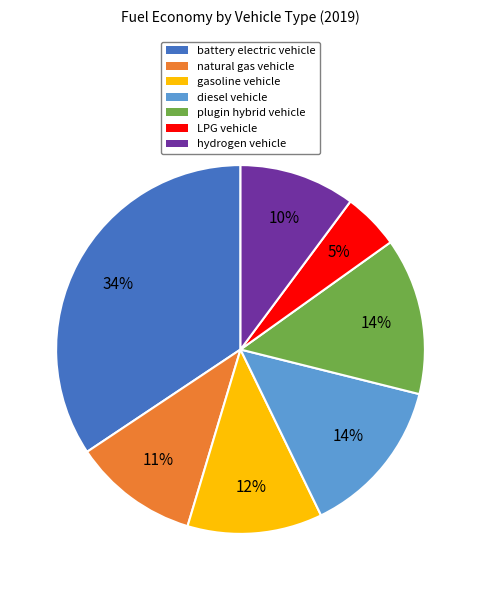

Do natural gas vehicle and plugin hybrid vehicle together represent more than half of the pie?

No